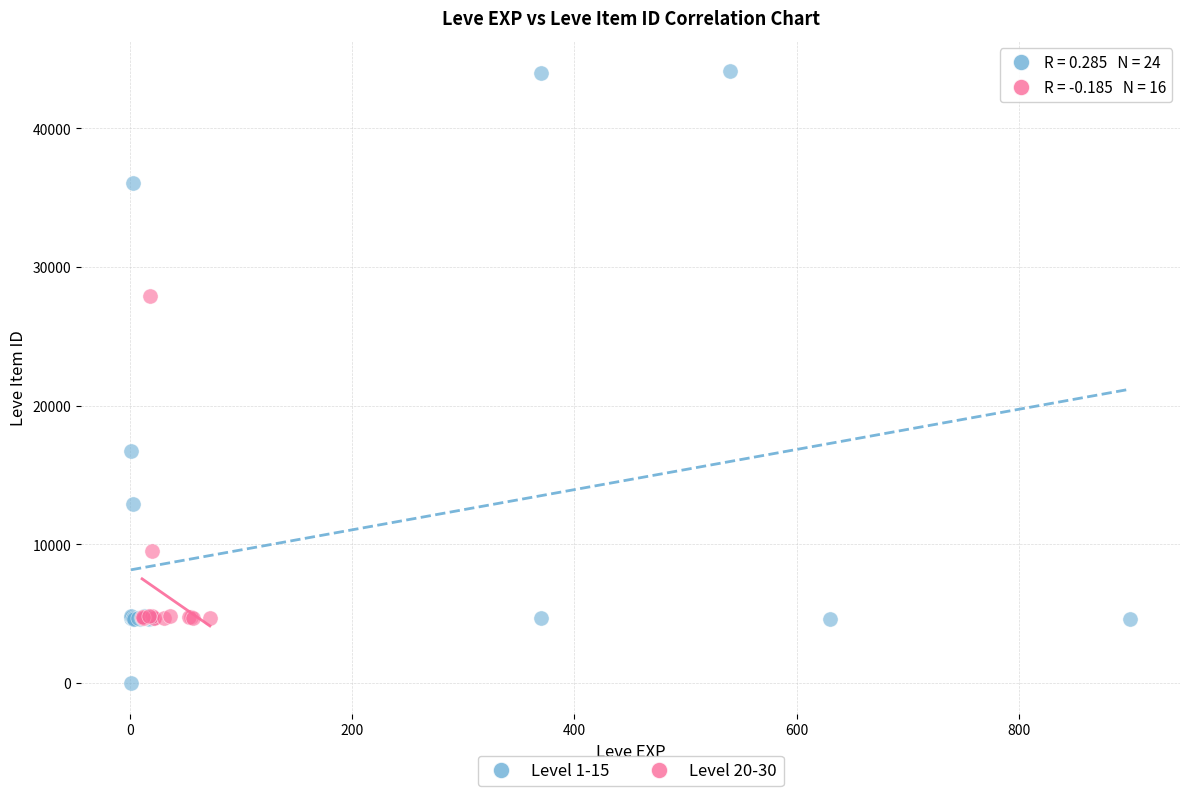

Which series has the widest spread of Y values?

Level 1-15